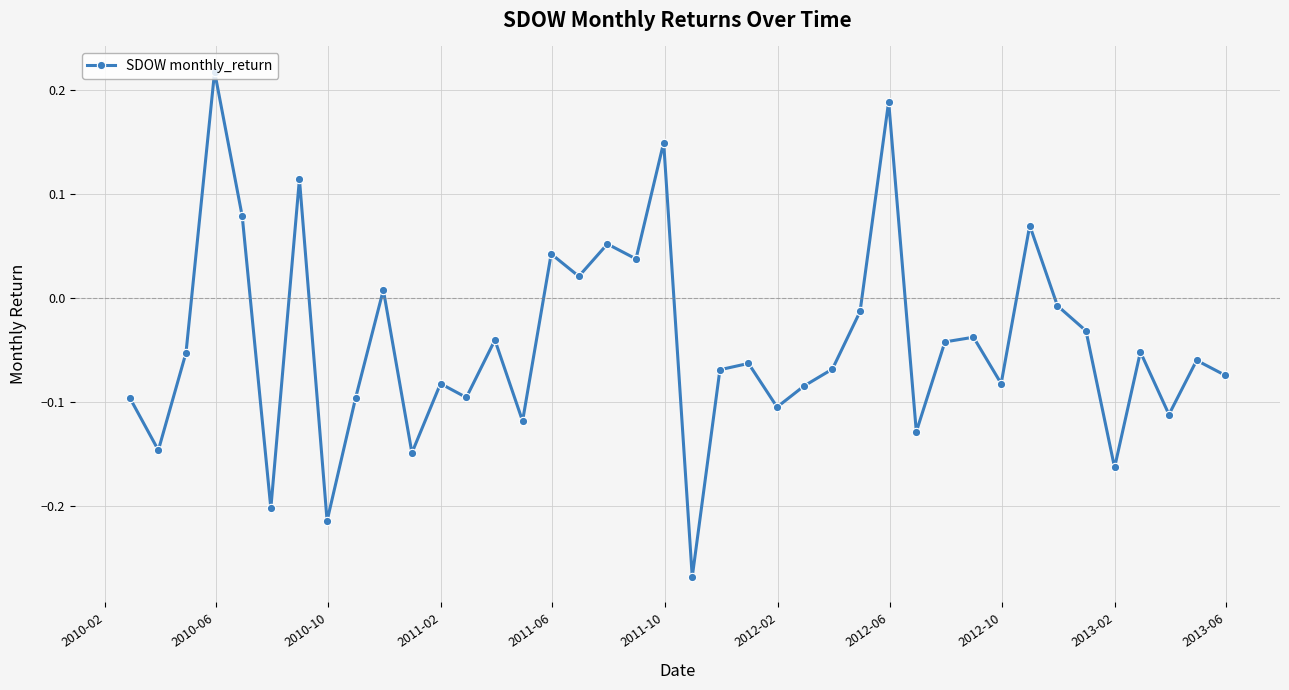

What is the sum of all values?

-1.8